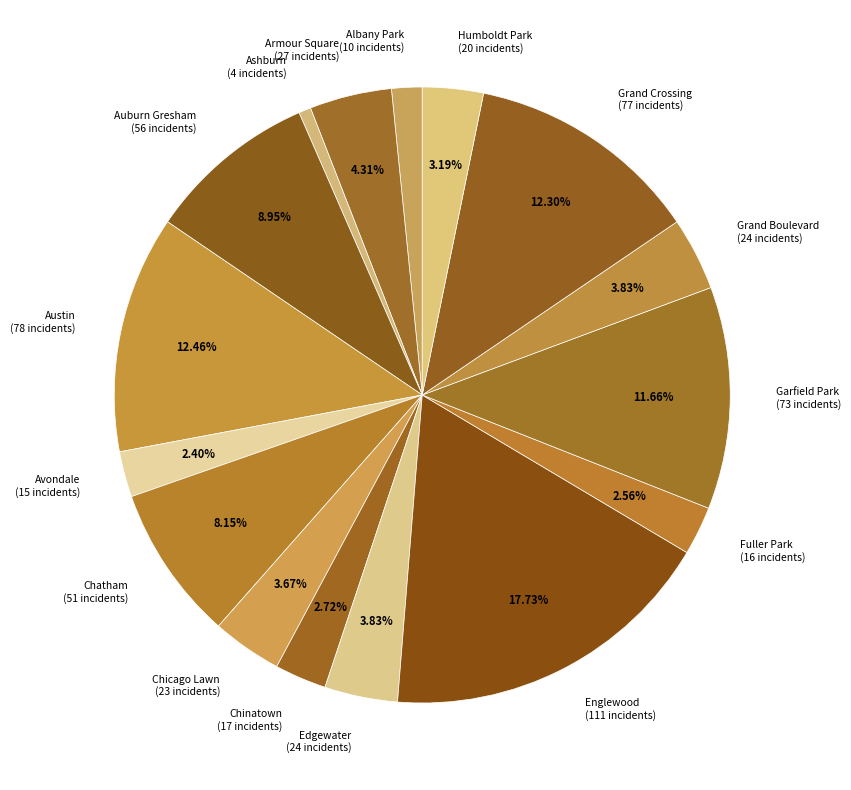

Count the number of slices in the pie.

16